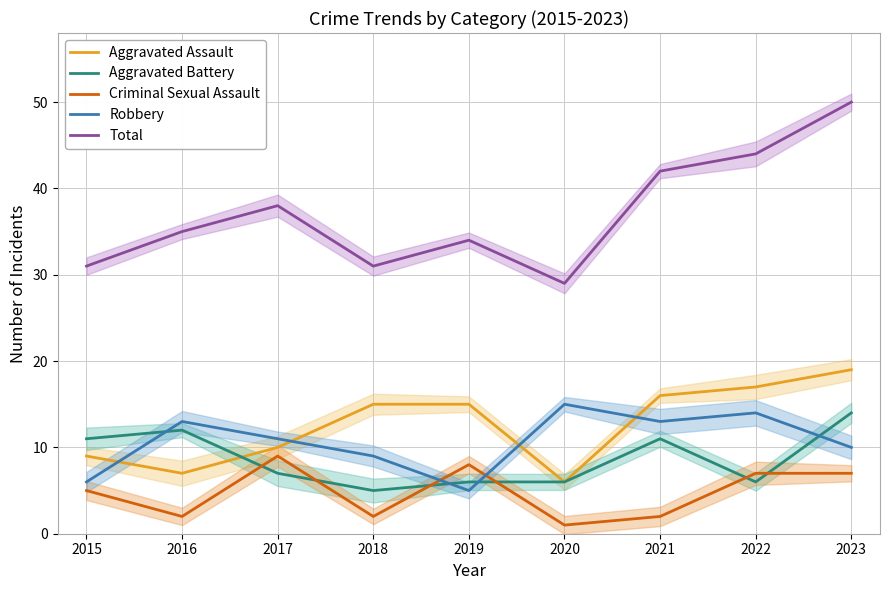

Reading right to left, extract all data points from this chart.

Aggravated Assault: 19	17	16	6	15	15	10	7	9
Aggravated Battery: 14	6	11	6	6	5	7	12	11
Criminal Sexual Assault: 7	7	2	1	8	2	9	2	5
Robbery: 10	14	13	15	5	9	11	13	6
Total: 50	44	42	29	34	31	38	35	31